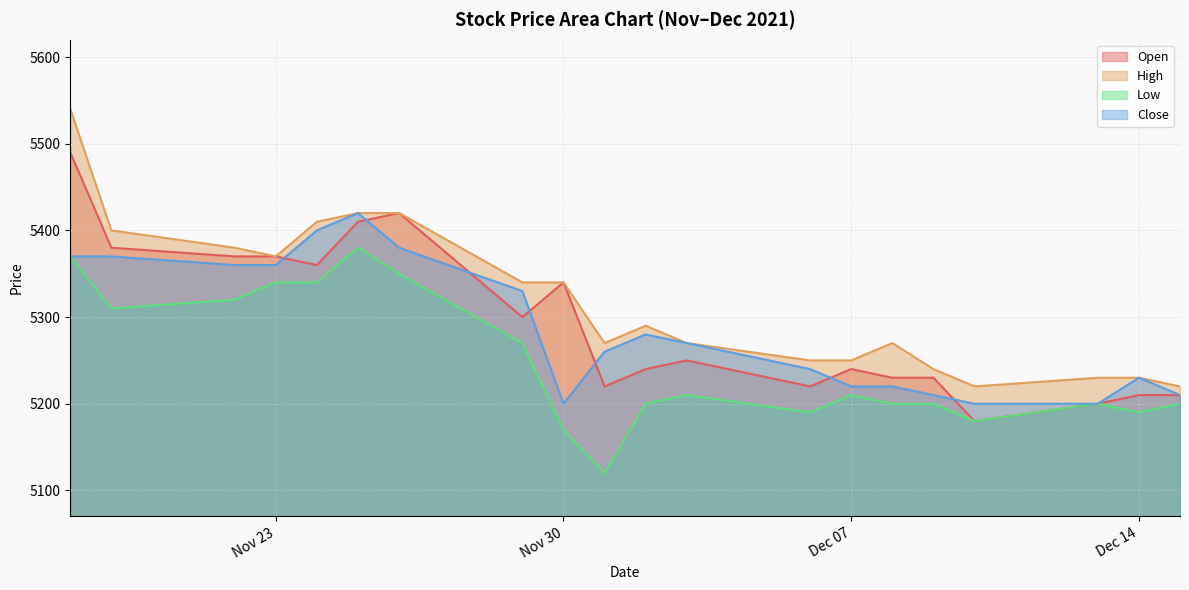

What is the sum of the High values at 2021-11-19 and 2021-12-06?

10650